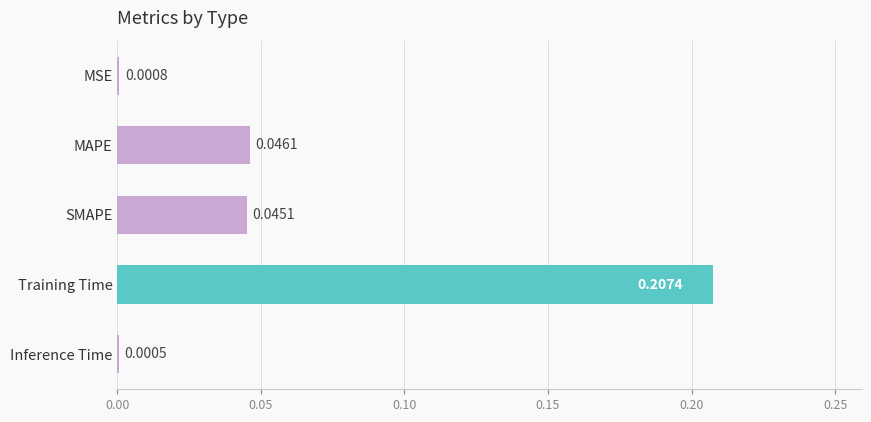

Between Inference Time and MSE, which is larger?

MSE